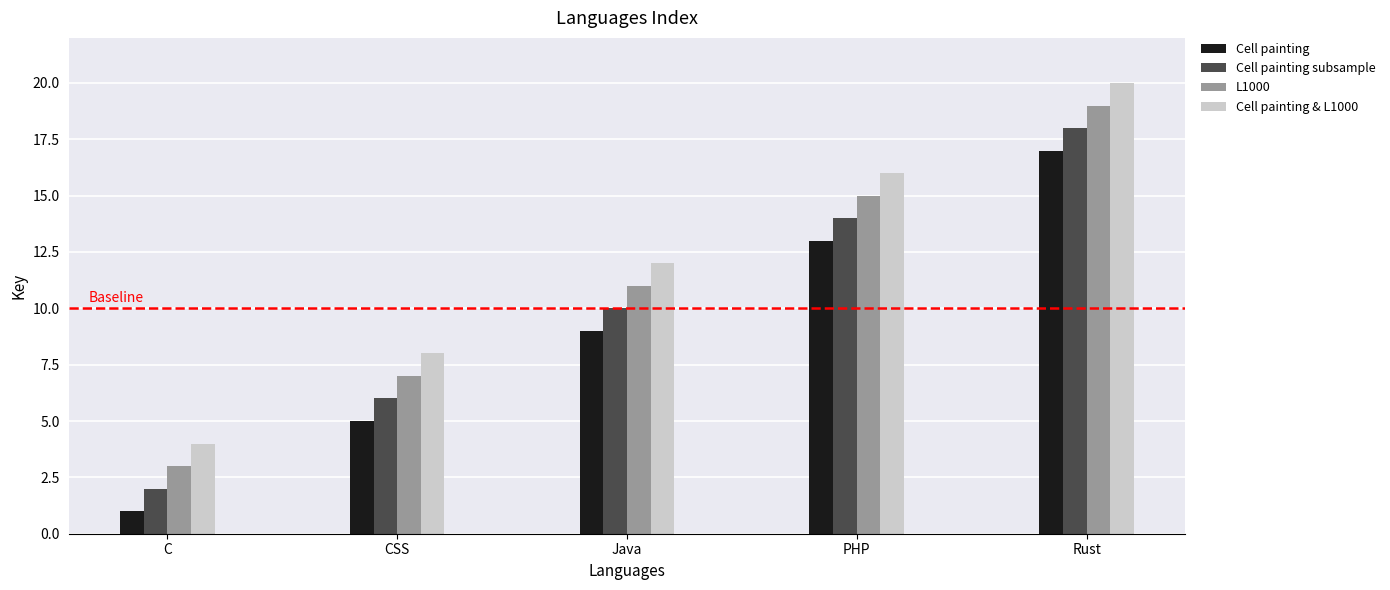

What is the difference between the Cell painting & L1000 values at Rust and Java?

8